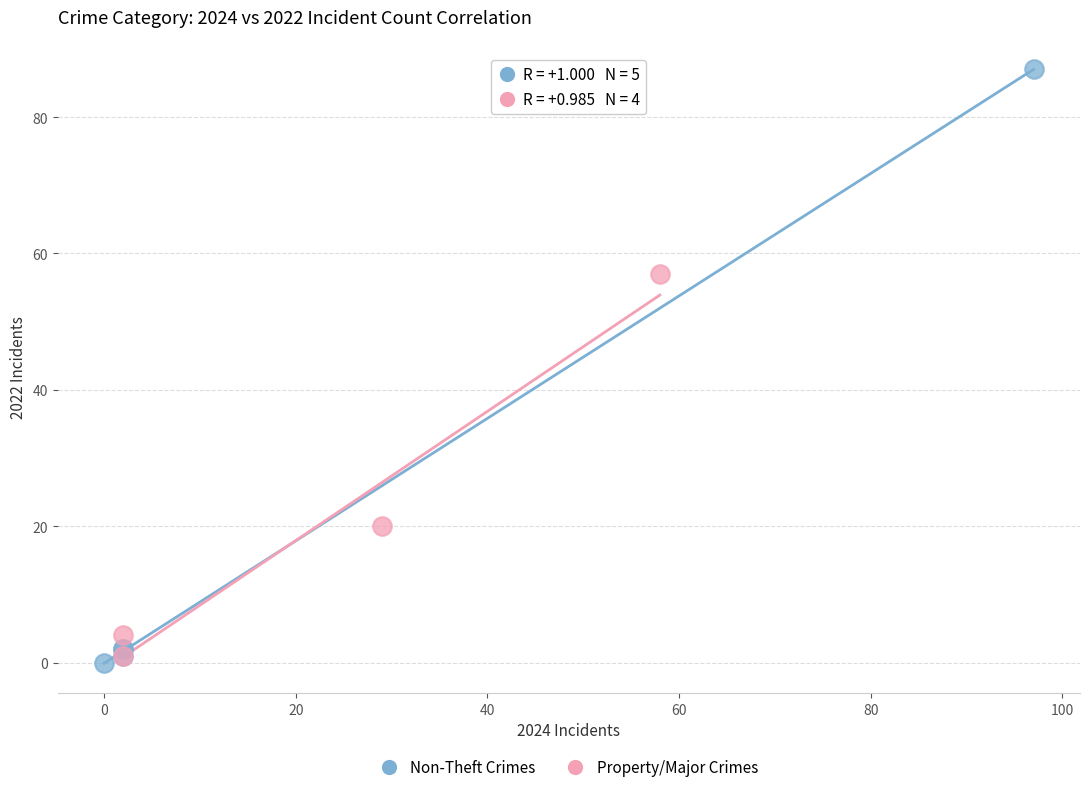

Which series has the largest Y range (max minus min)?

Non-Theft Crimes